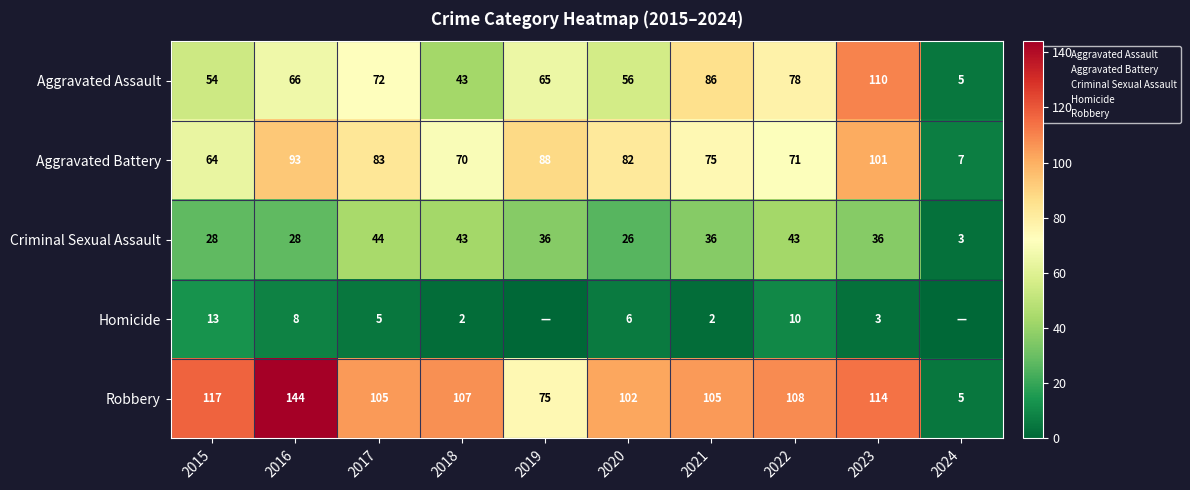

What is the greatest value displayed?

144